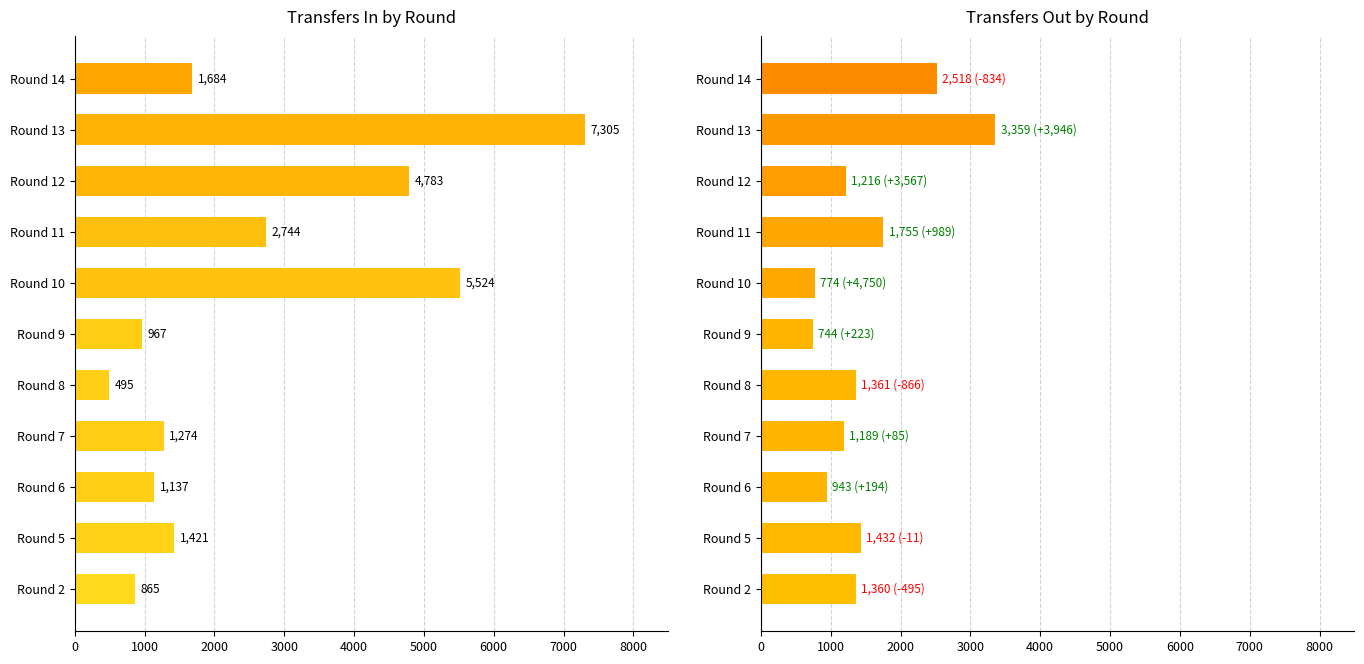

How many data points in transfers_out are above 1360?

5